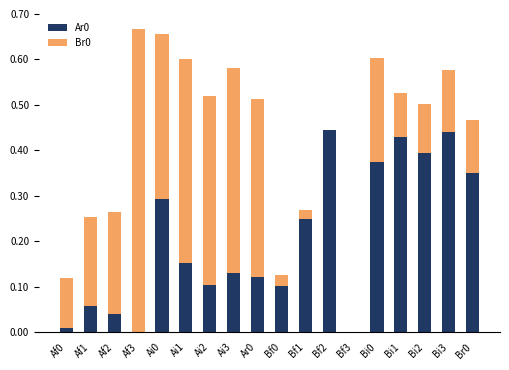

What is the sum of all Ar0 values?

3.7